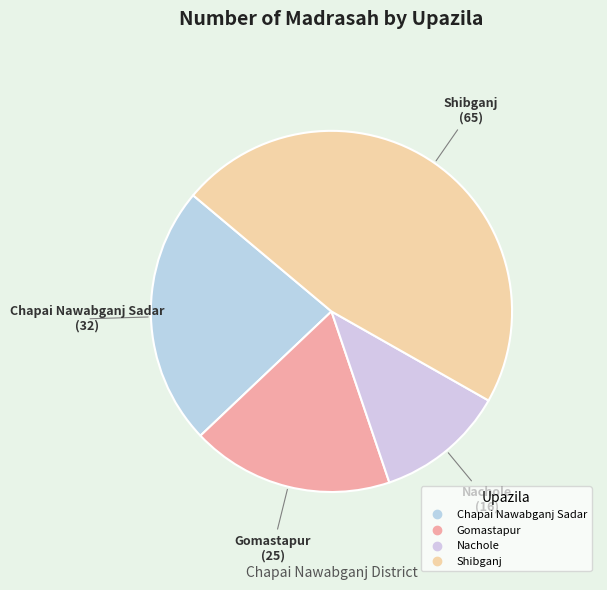

How many segments does this pie chart have?

4